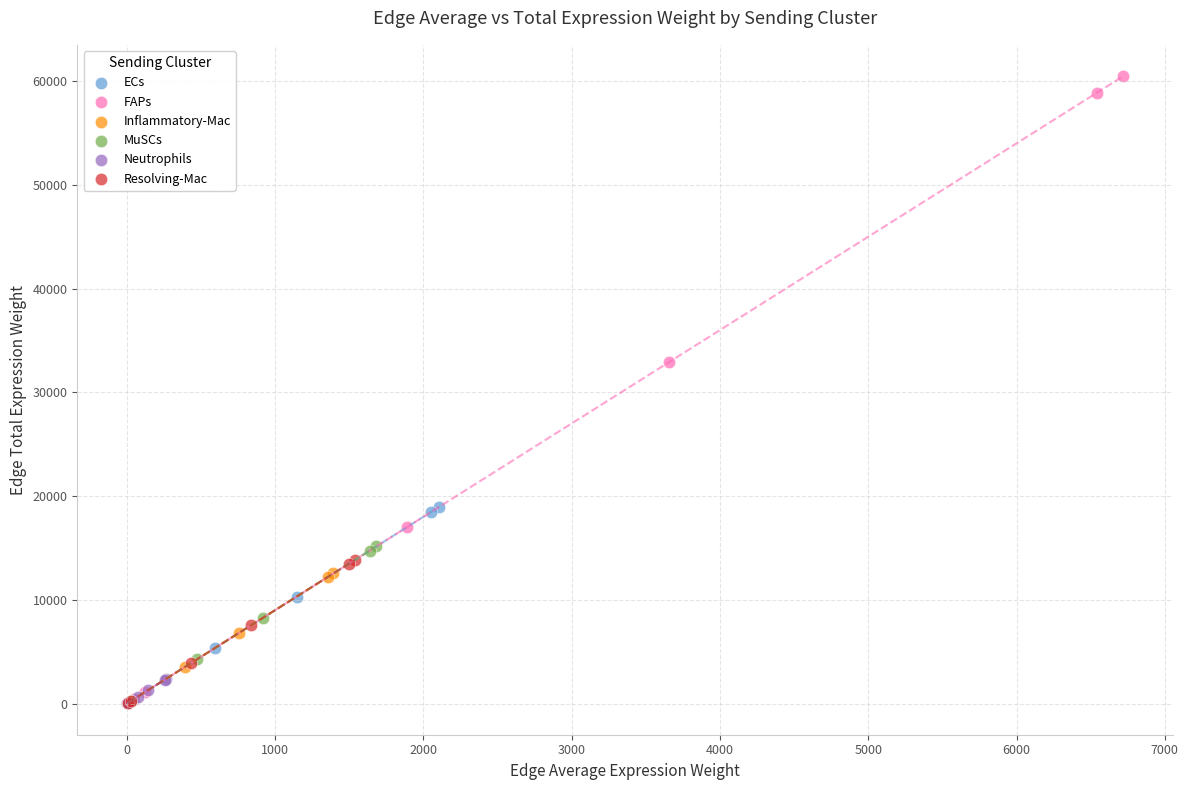

What are all the series names shown in the legend?

ECs, FAPs, Inflammatory-Mac, MuSCs, Neutrophils, Resolving-Mac